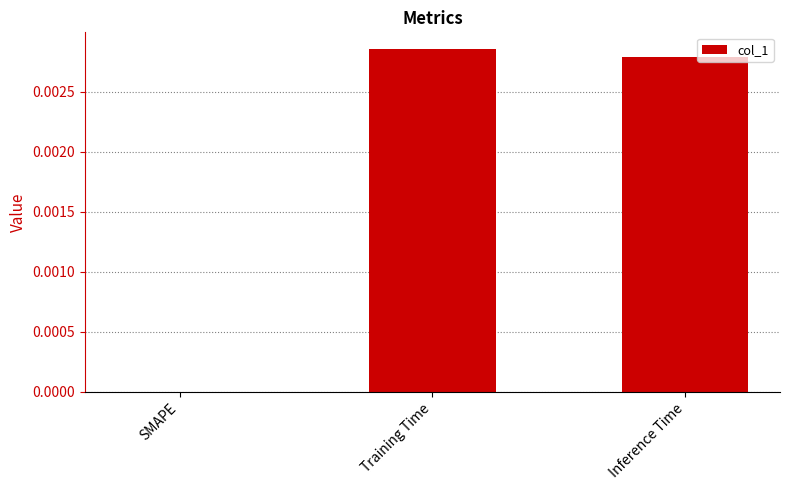

Which label corresponds to the largest value in the chart?

Training Time